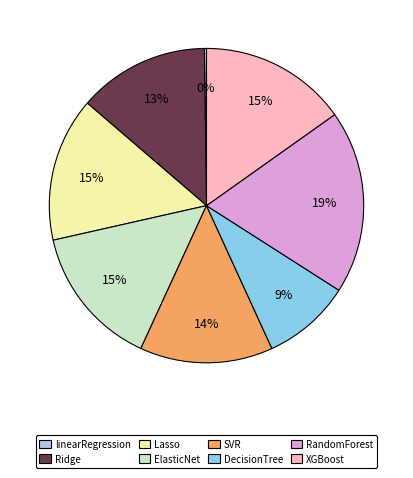

What percentage is NOT represented by XGBoost?

84.8%